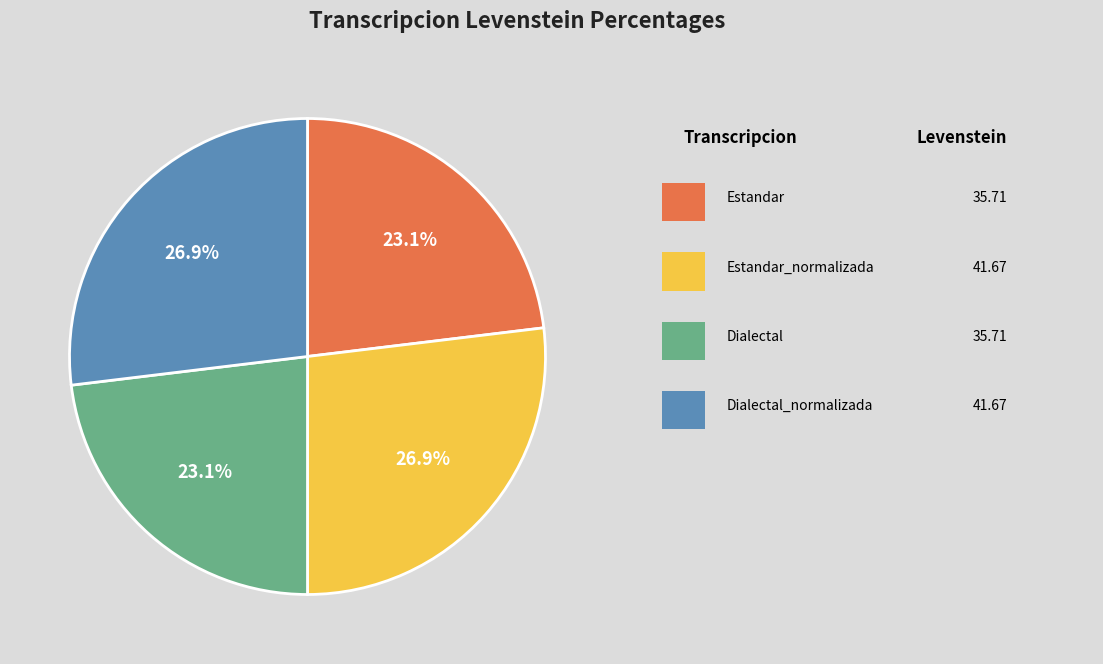

Is there any slice that represents more than half of the pie?

No